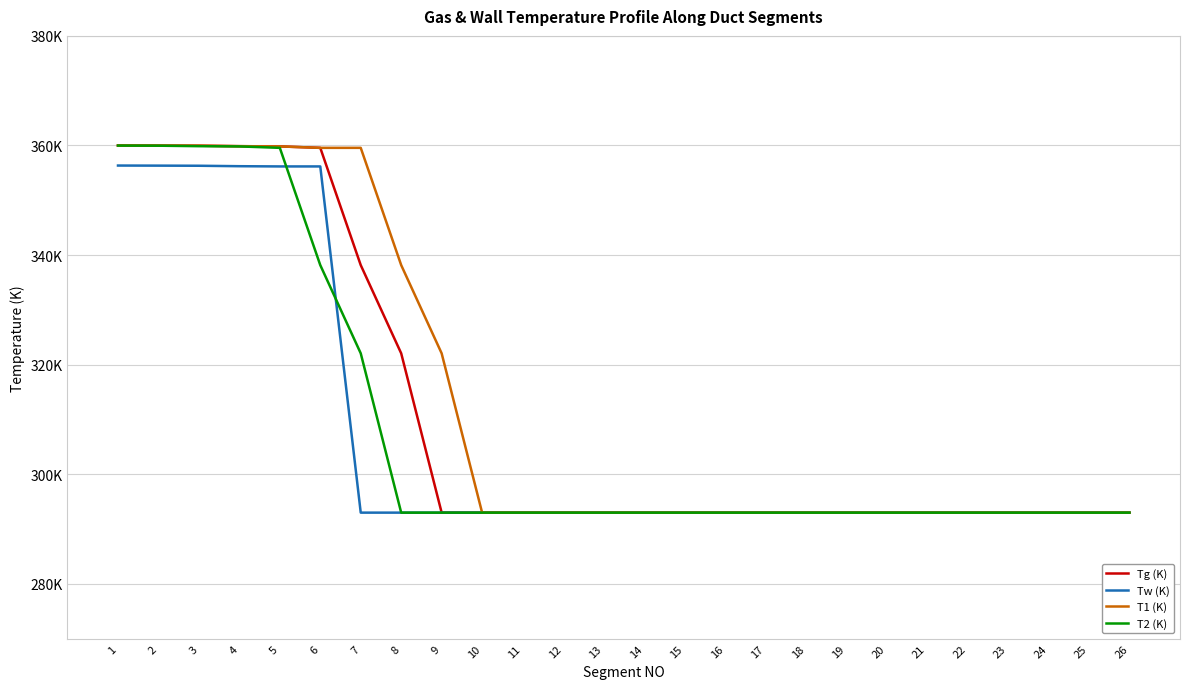

The Tw (K) series shows 293.0 at 17. True or false?

True